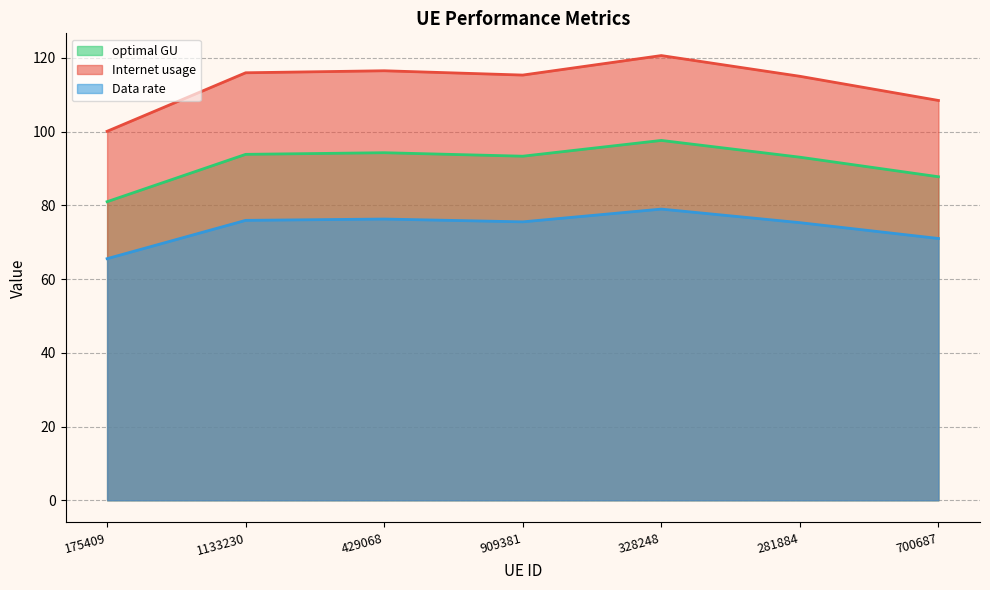

Does the chart have visible grid lines?

Yes